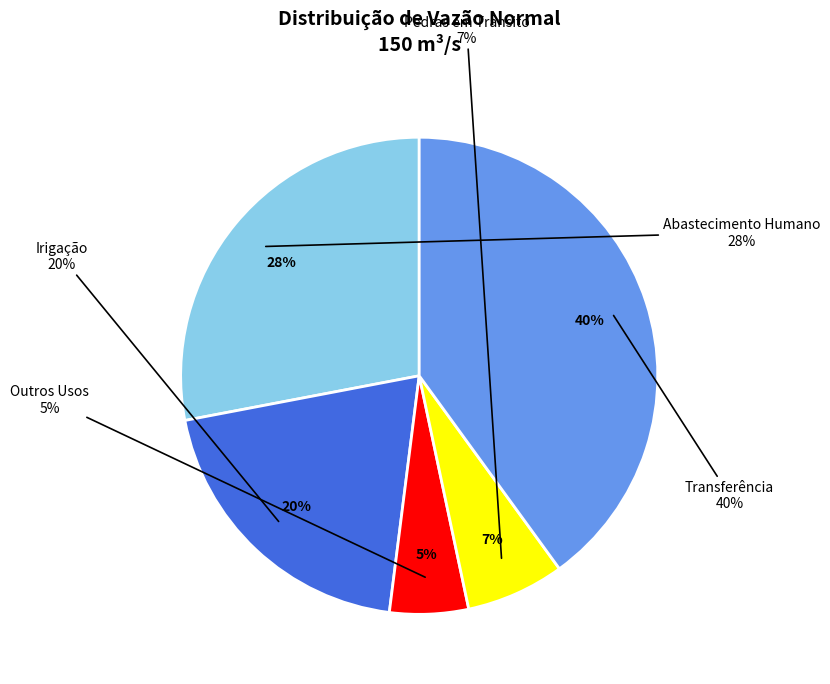

Does Irigação account for over 50% of the chart?

No